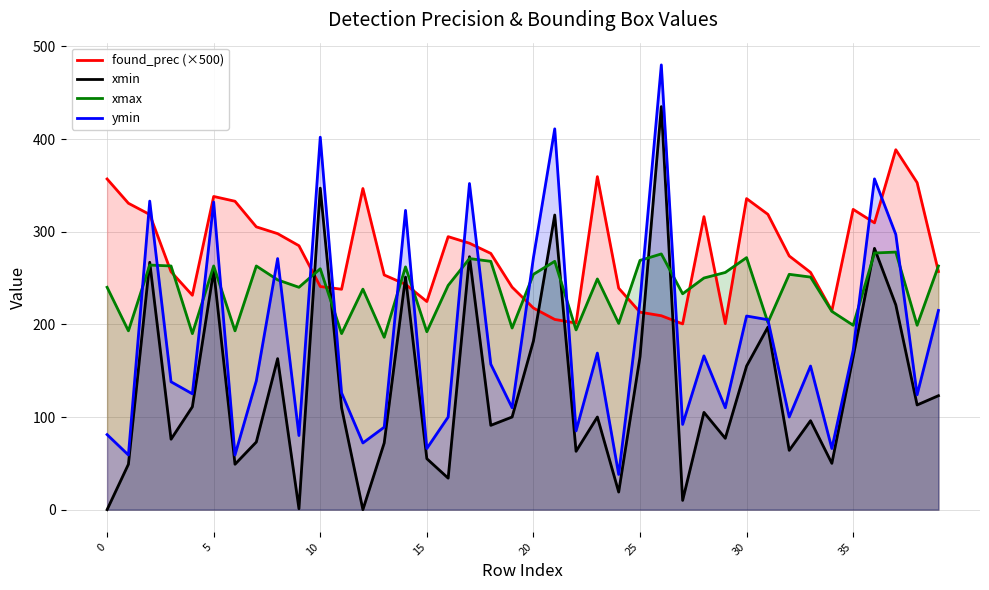

At which category does the chart reach its peak across all series?

26